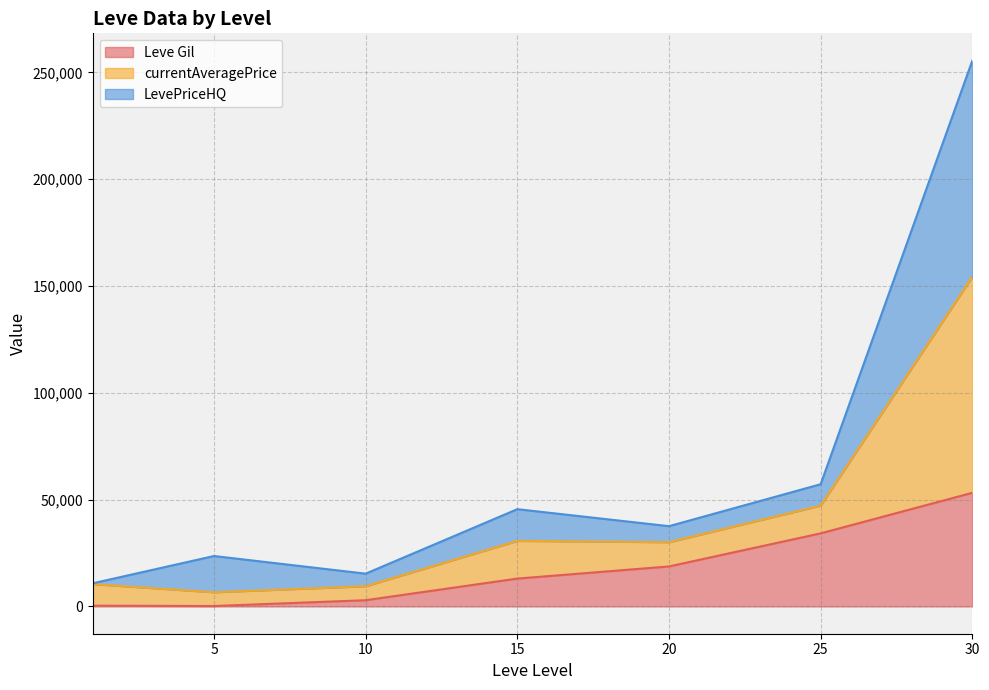

True or false: LevePriceHQ and Leve Gil cross at least once.

True